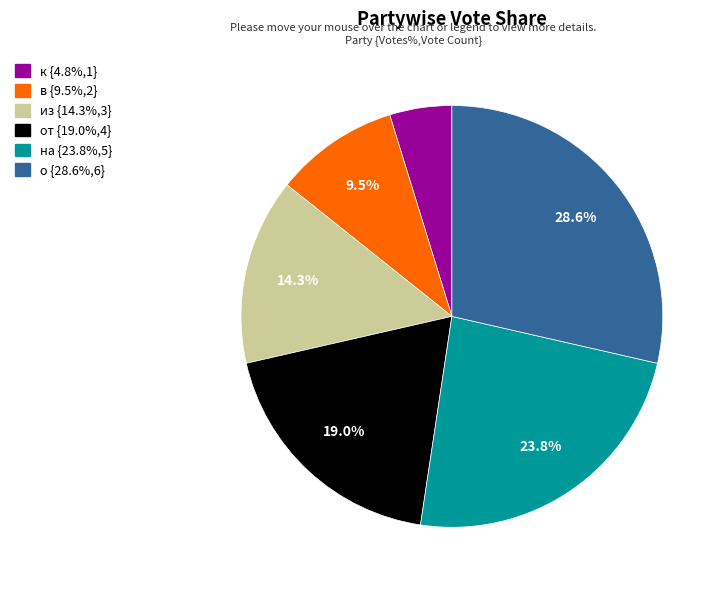

Is there any slice that represents more than half of the pie?

No